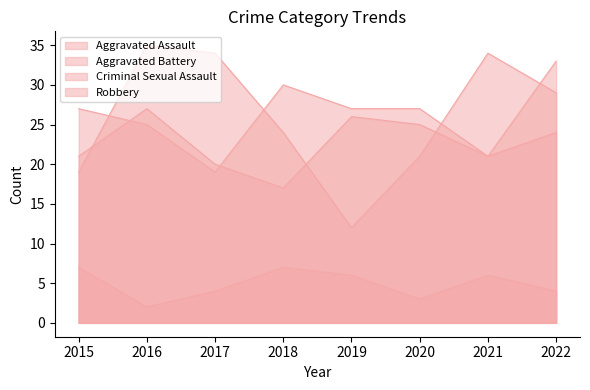

How many categories are shown in the chart?

8